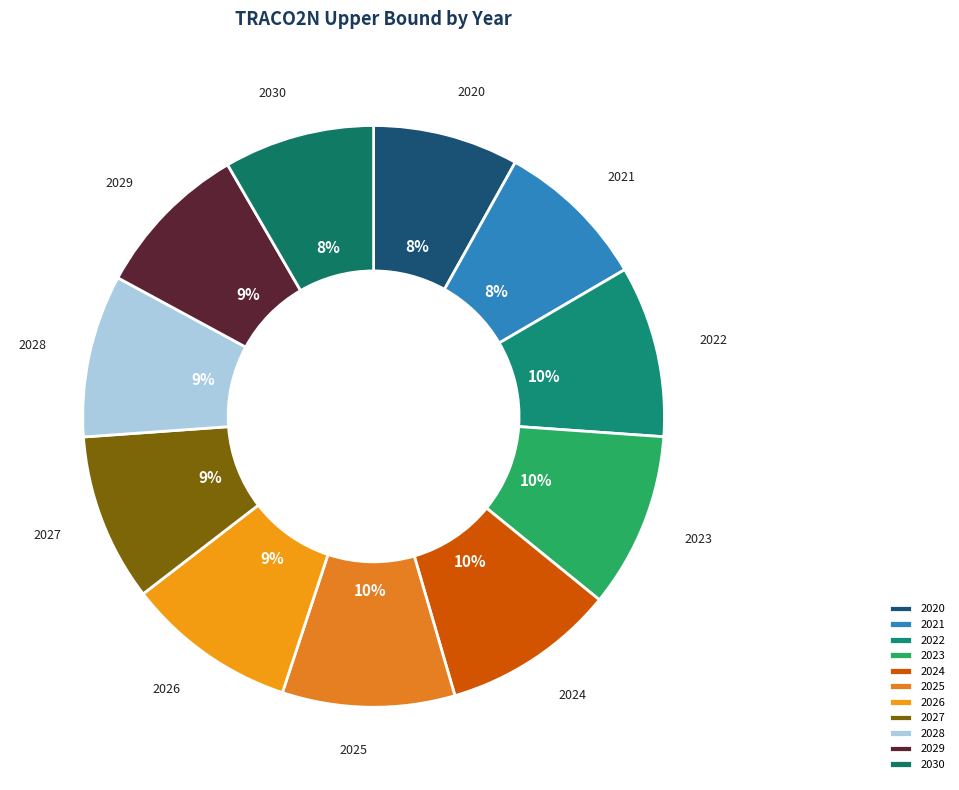

Does any single category account for the majority?

No